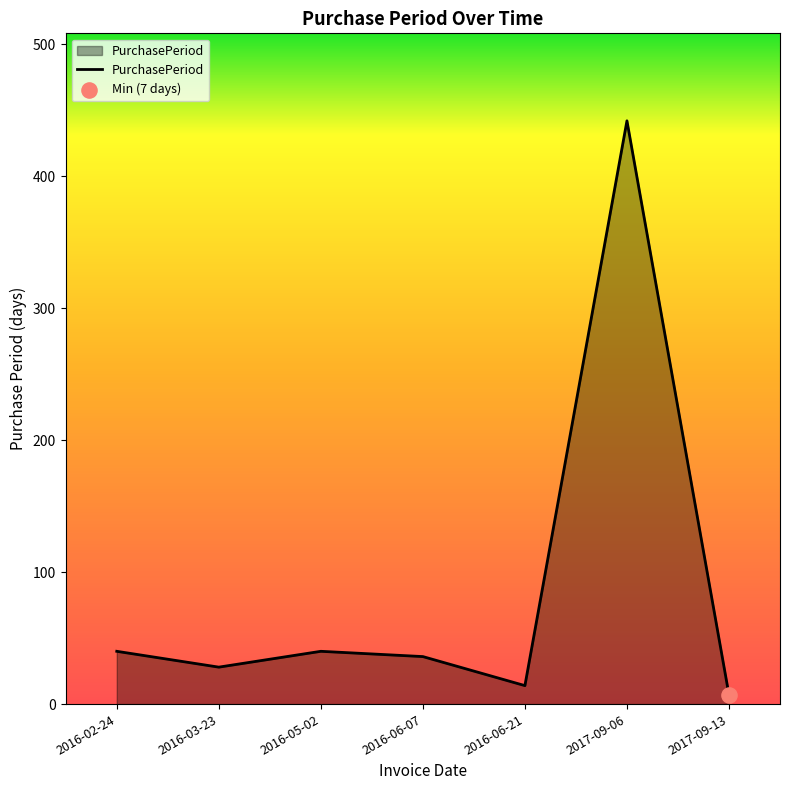

What is the change in value from 2016-05-02 to 2017-09-06?

+402